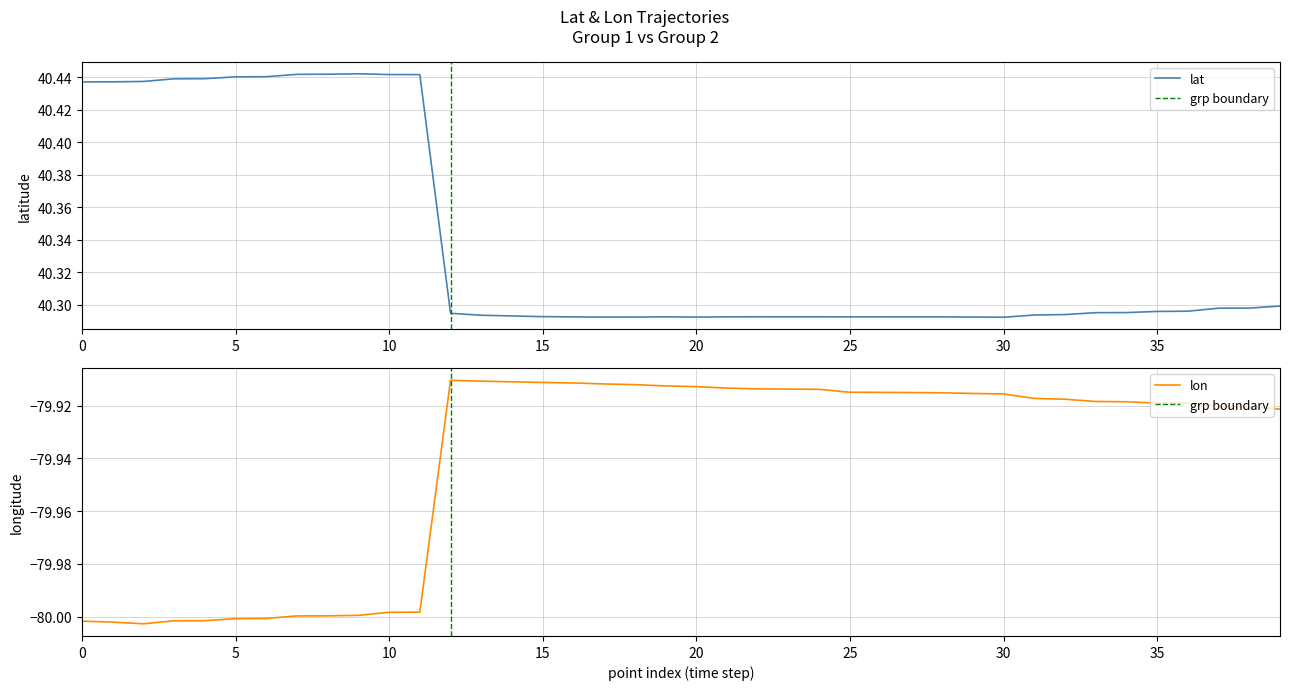

What is the value of the lat point at the 1st from the left?

40.4